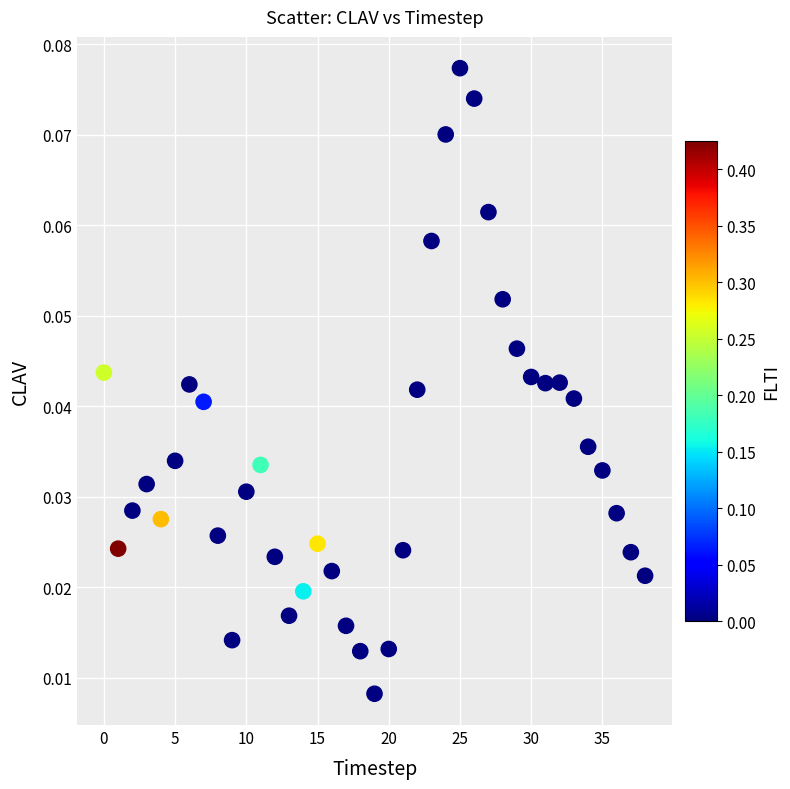

How many points are shown in the scatter plot?

39